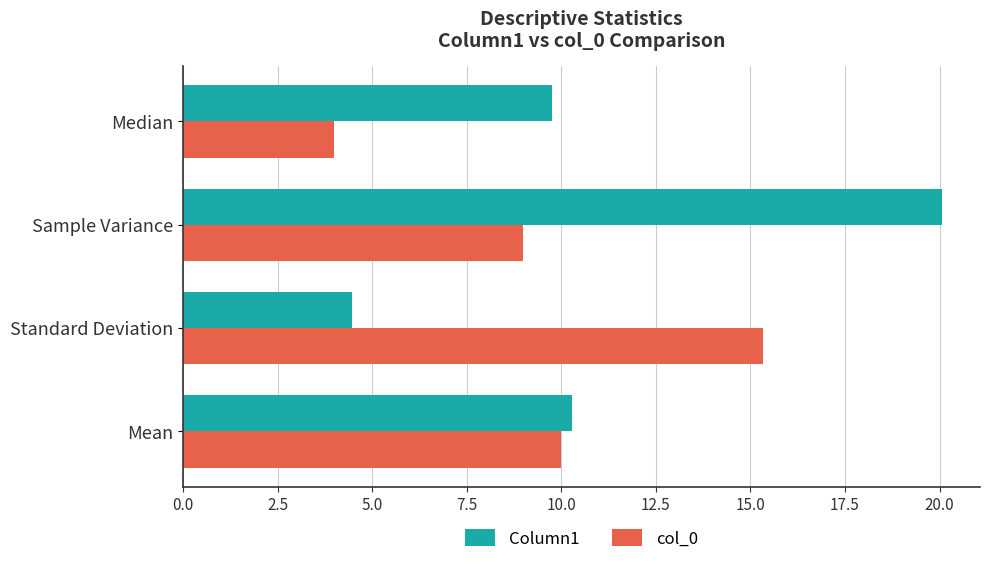

The value of col_0 at Median is 4.0. True or false?

True